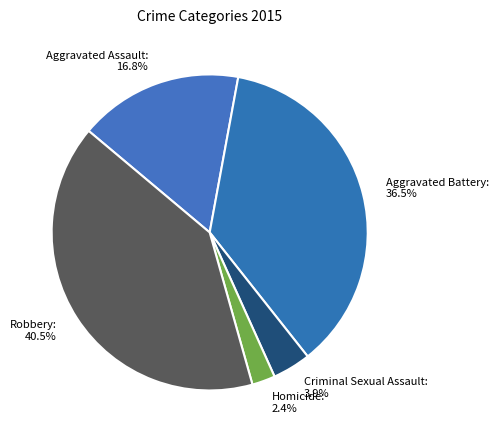

Is it true that Aggravated Assault is 29% of the pie?

False